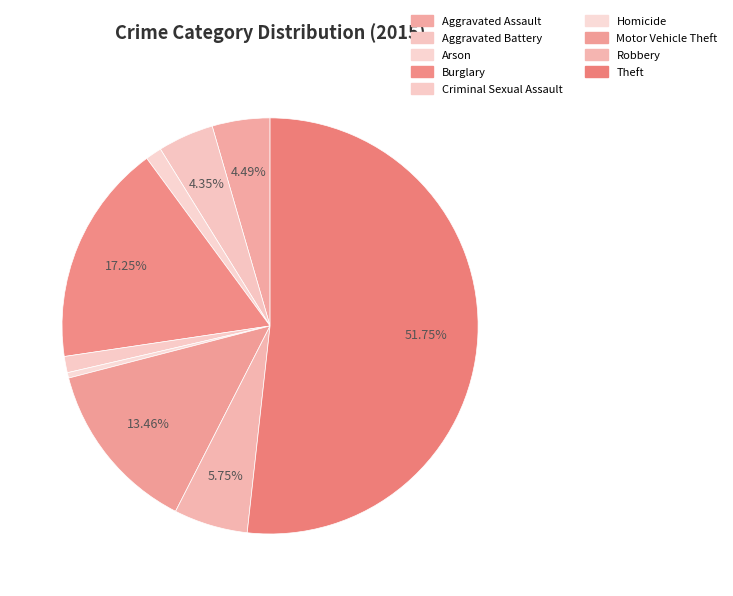

Which category has the biggest portion of the pie?

Theft